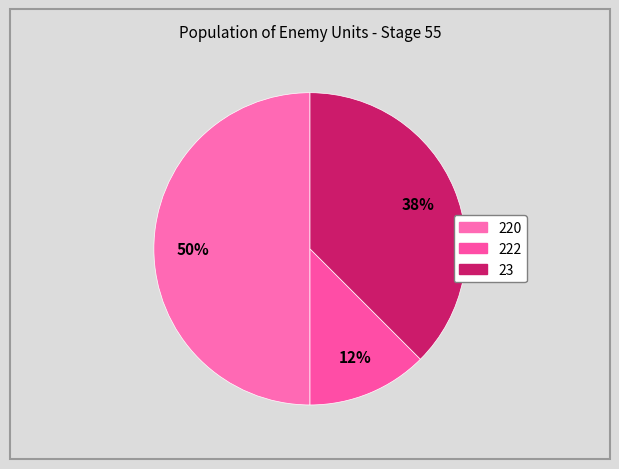

How many slices are in this pie chart?

3